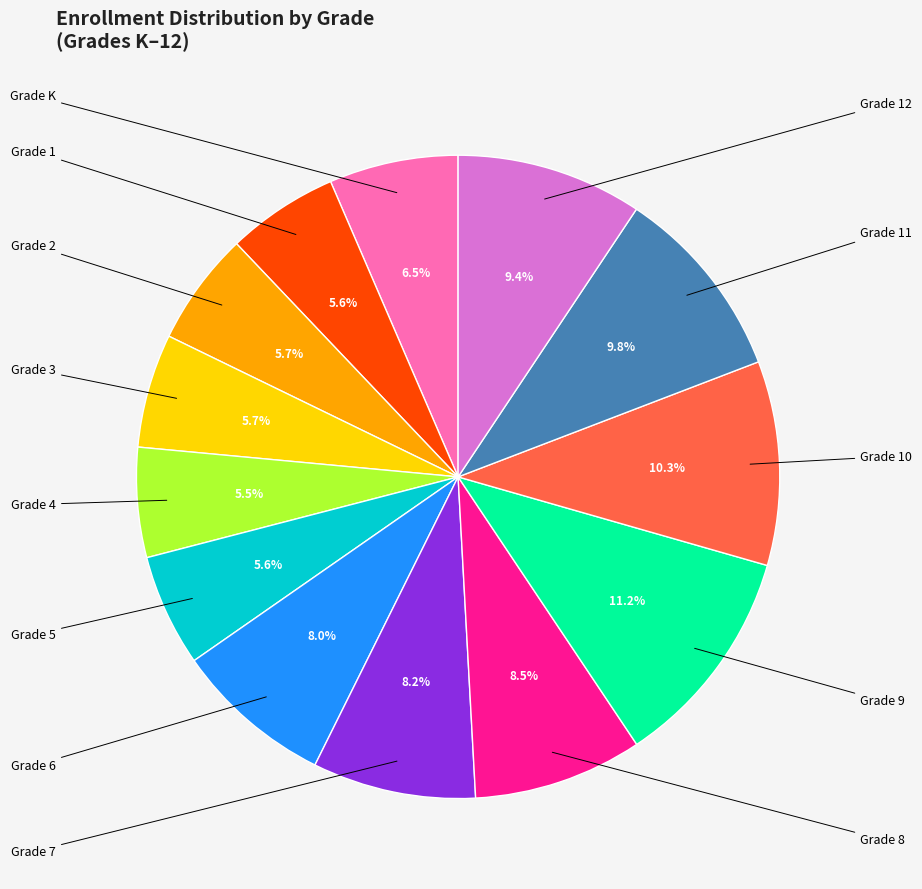

How many slices are in this pie chart?

13